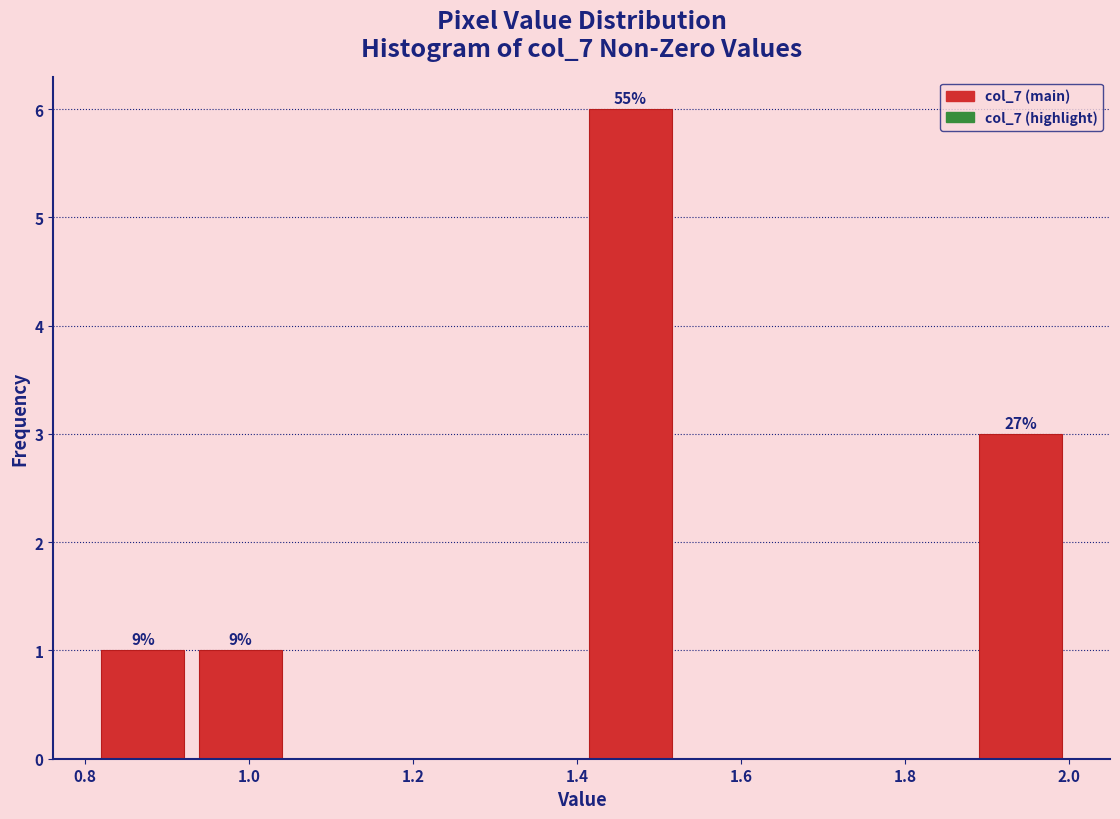

Which range on the x-axis has the tallest bar?

1.40 to 1.52